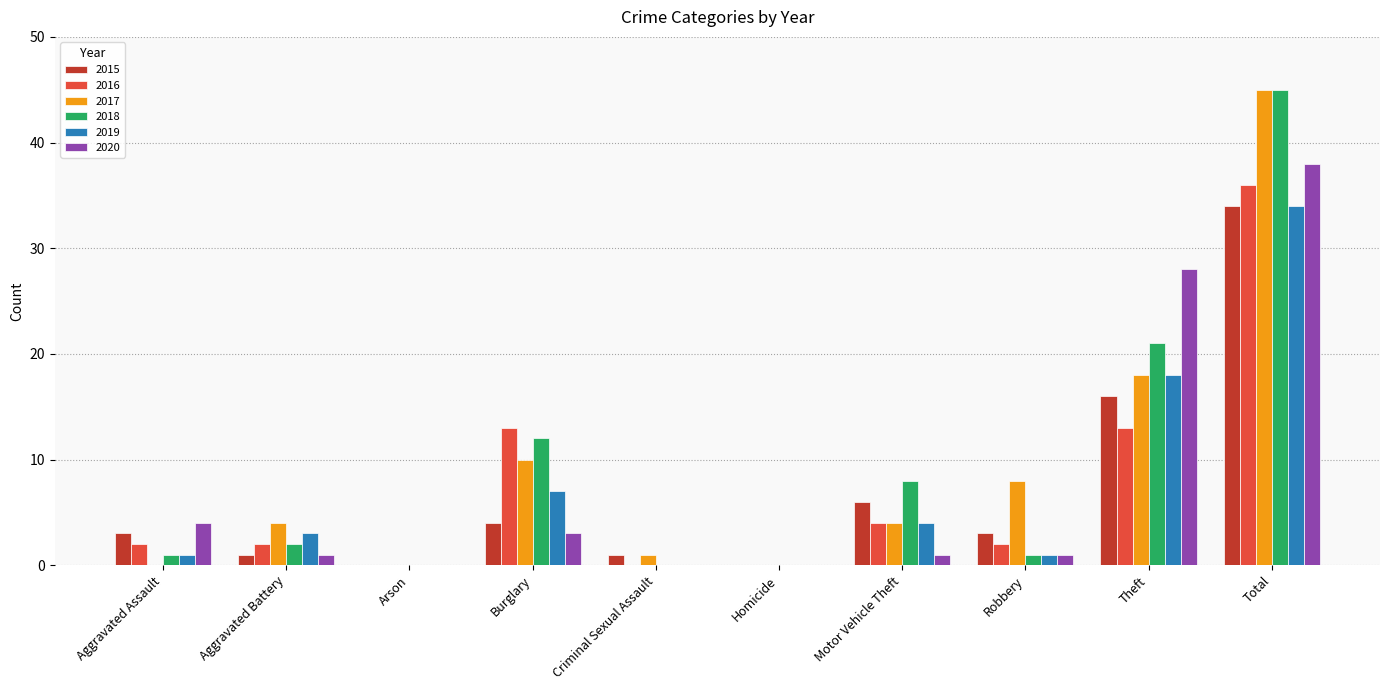

Which label corresponds to the largest value in the chart?

Total